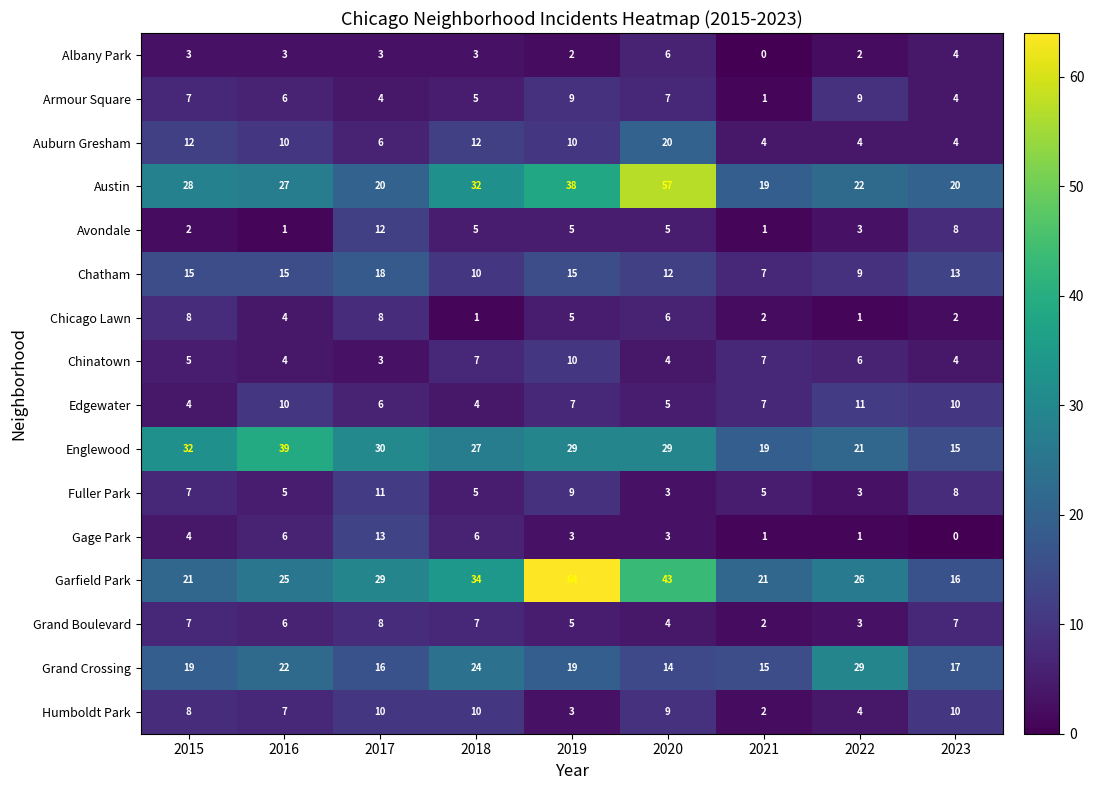

Read the Edgewater value at 2015.

4